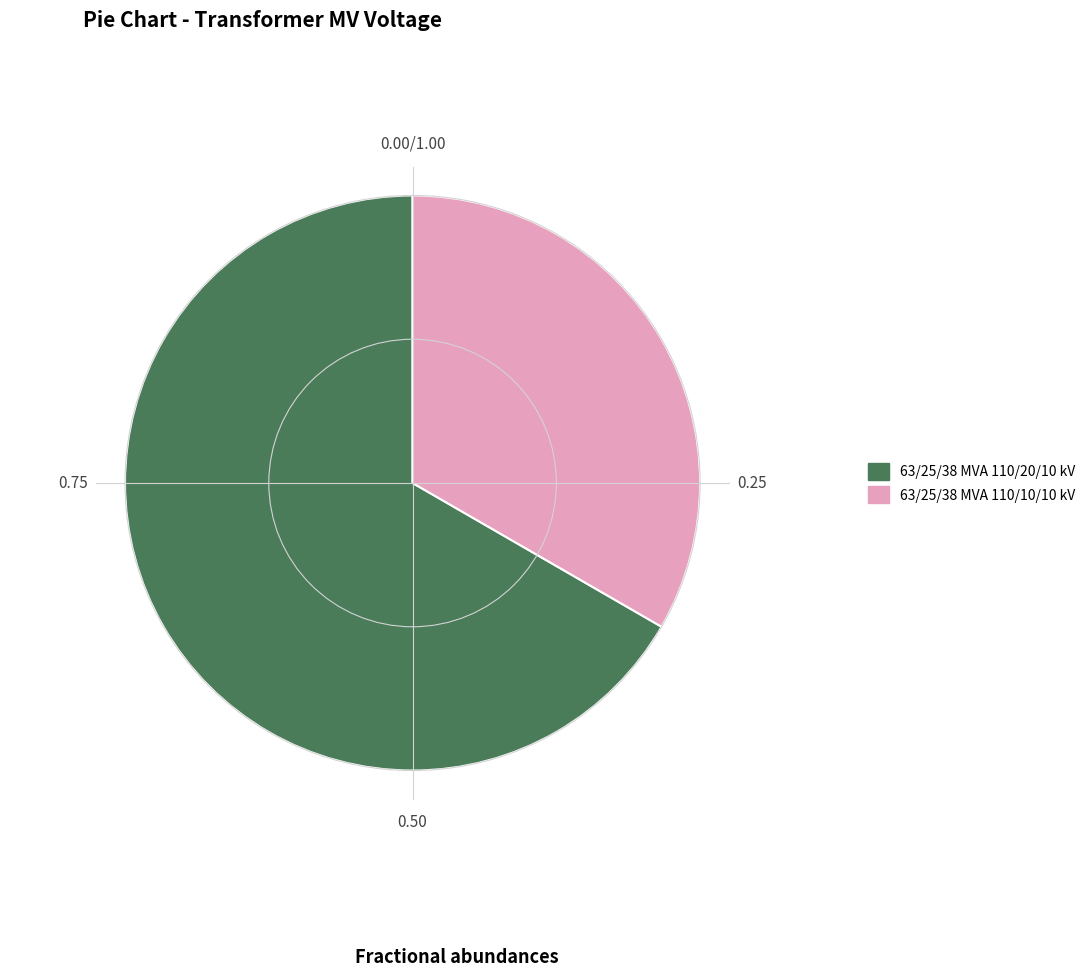

Do 63/25/38 MVA 110/10/10 kV and 63/25/38 MVA 110/20/10 kV together represent more than half of the pie?

Yes